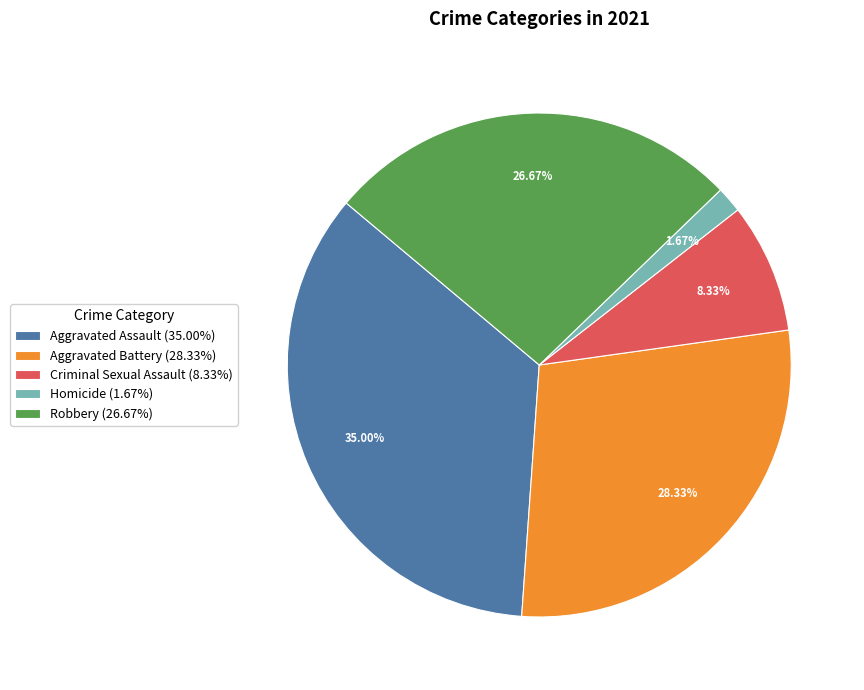

Is Robbery the majority of the pie?

No